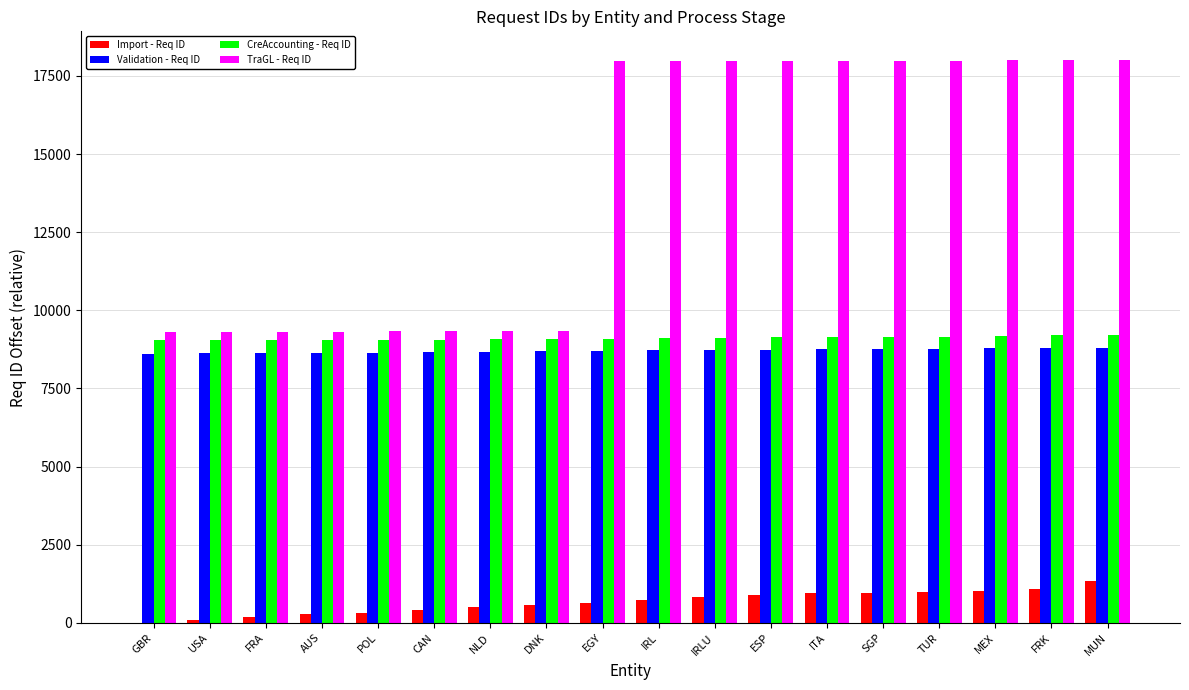

What are all the series names shown in the legend?

Import - Req ID, Validation - Req ID, CreAccounting - Req ID, TraGL - Req ID